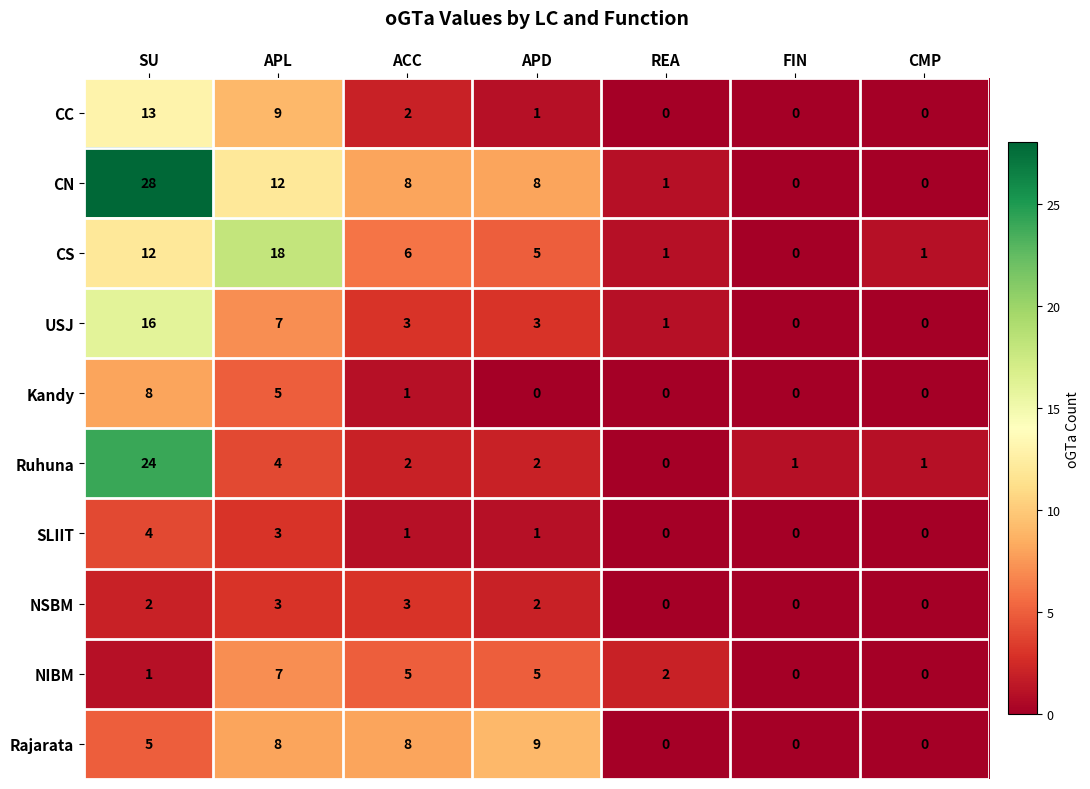

Is the value of CN at APD greater than the value of USJ at REA?

Yes